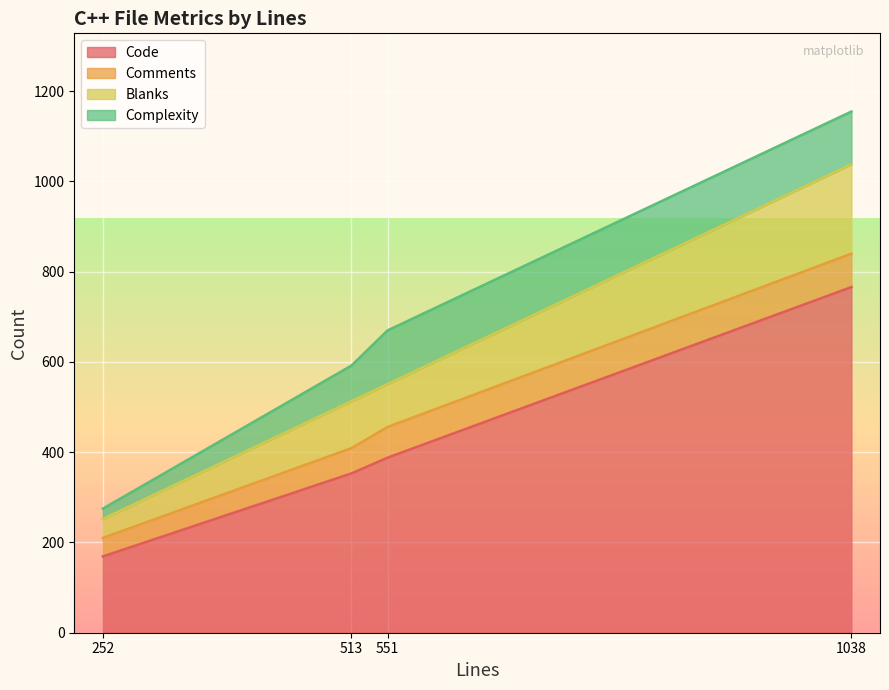

True or false: Complexity and Blanks cross at least once.

True